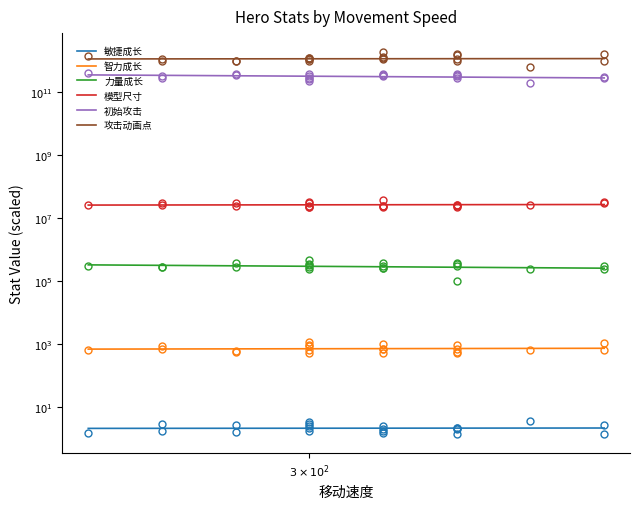

Does the chart have visible grid lines?

No